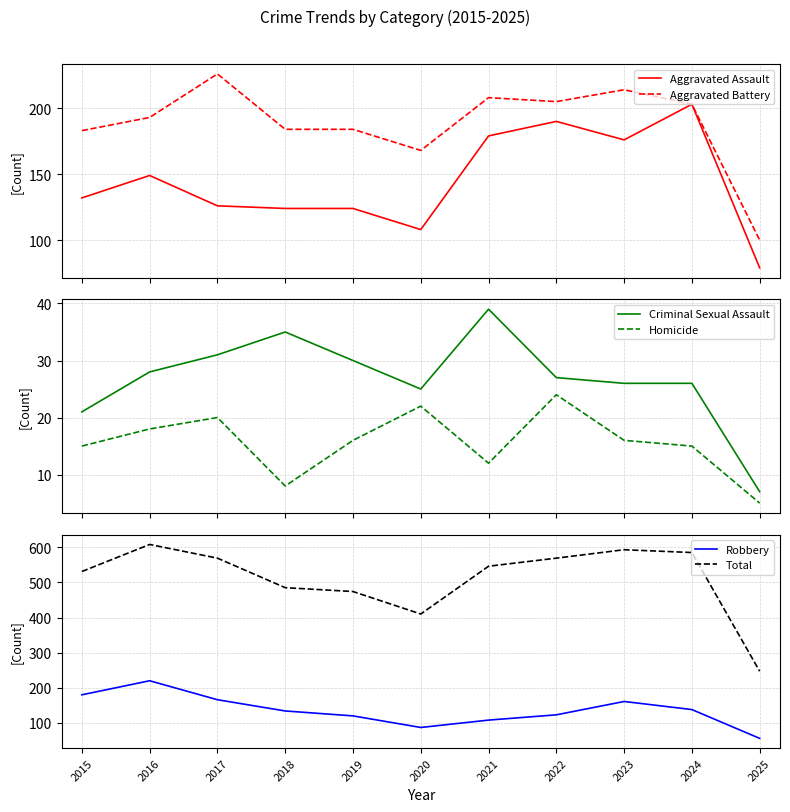

Is the value of Homicide at 2025 greater than the value of Criminal Sexual Assault at 2018?

No